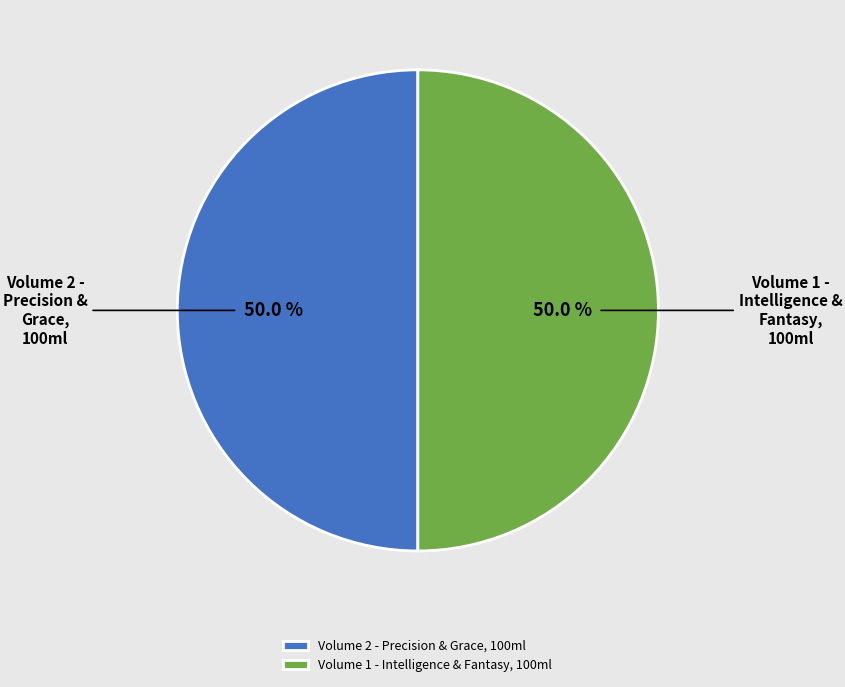

How many slices are in this pie chart?

2